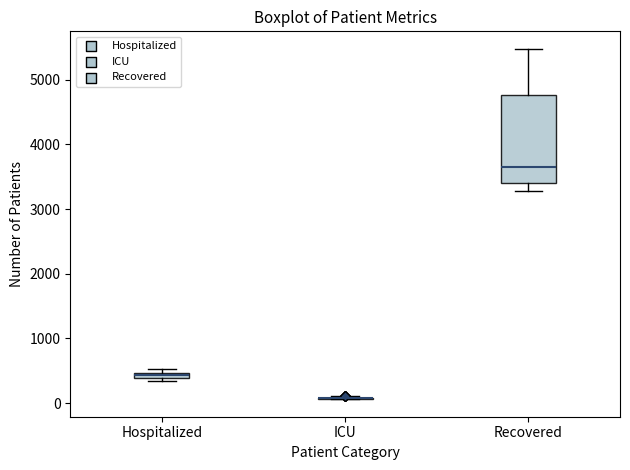

Comparing the boxes themselves (not the whiskers), which one is the tallest?

Recovered